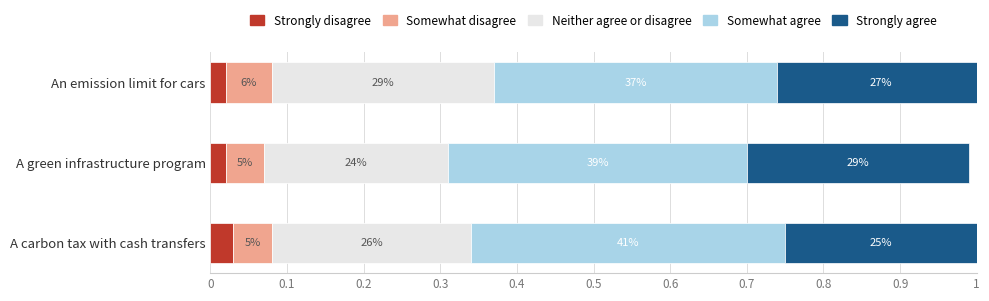

What are all the series names shown in the legend?

Strongly disagree, Somewhat disagree, Neither agree or disagree, Somewhat agree, Strongly agree